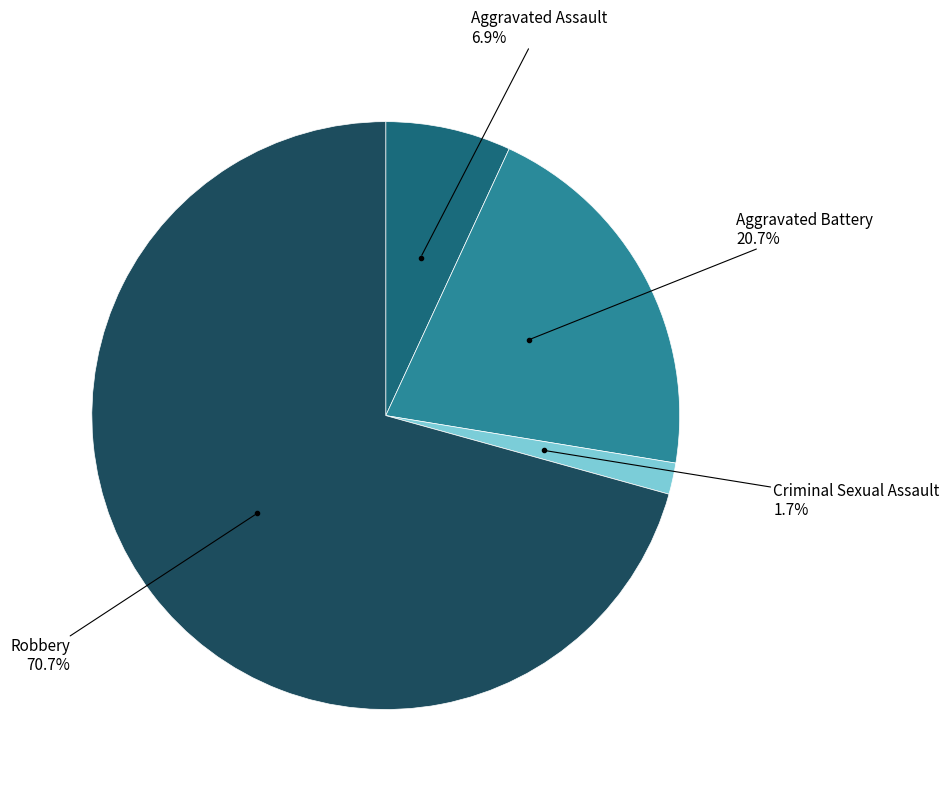

Does any single category account for the majority?

Yes